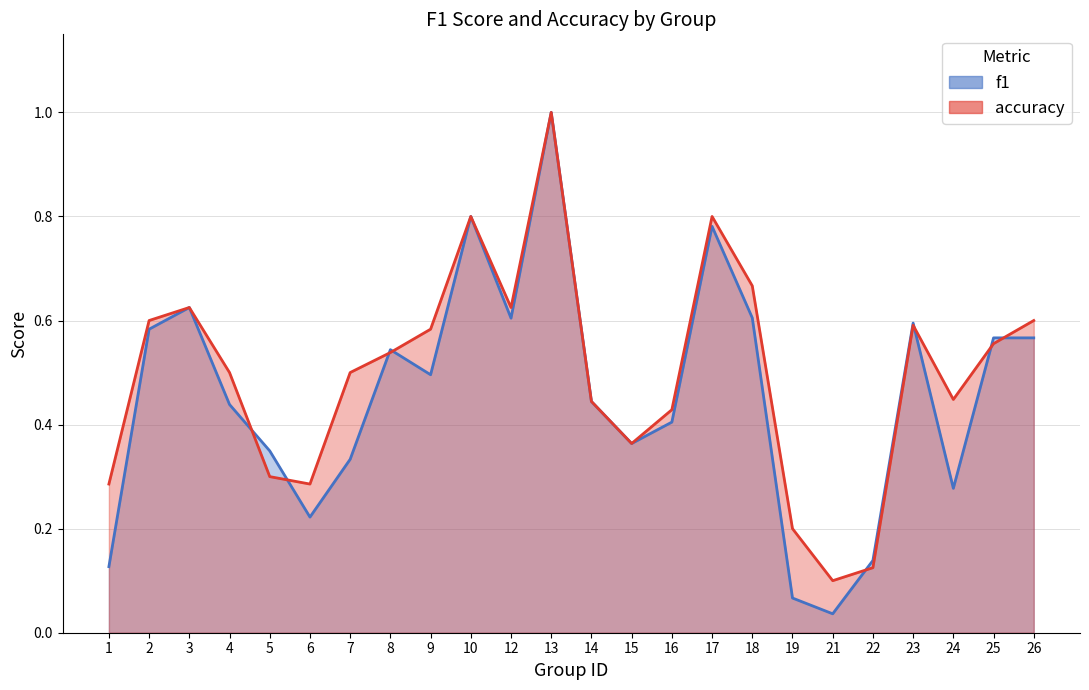

Reading right to left, list all the values displayed in this chart.

f1: 26=0.6	25=0.6	24=0.3	23=0.6	22=0.1	21=0.0	19=0.1	18=0.6	17=0.8	16=0.4	15=0.4	14=0.4	13=1.0	12=0.6	10=0.8	9=0.5	8=0.5	7=0.3	6=0.2	5=0.3	4=0.4	3=0.6	2=0.6	1=0.1
accuracy: 26=0.6	25=0.6	24=0.4	23=0.6	22=0.1	21=0.1	19=0.2	18=0.7	17=0.8	16=0.4	15=0.4	14=0.4	13=1.0	12=0.6	10=0.8	9=0.6	8=0.5	7=0.5	6=0.3	5=0.3	4=0.5	3=0.6	2=0.6	1=0.3